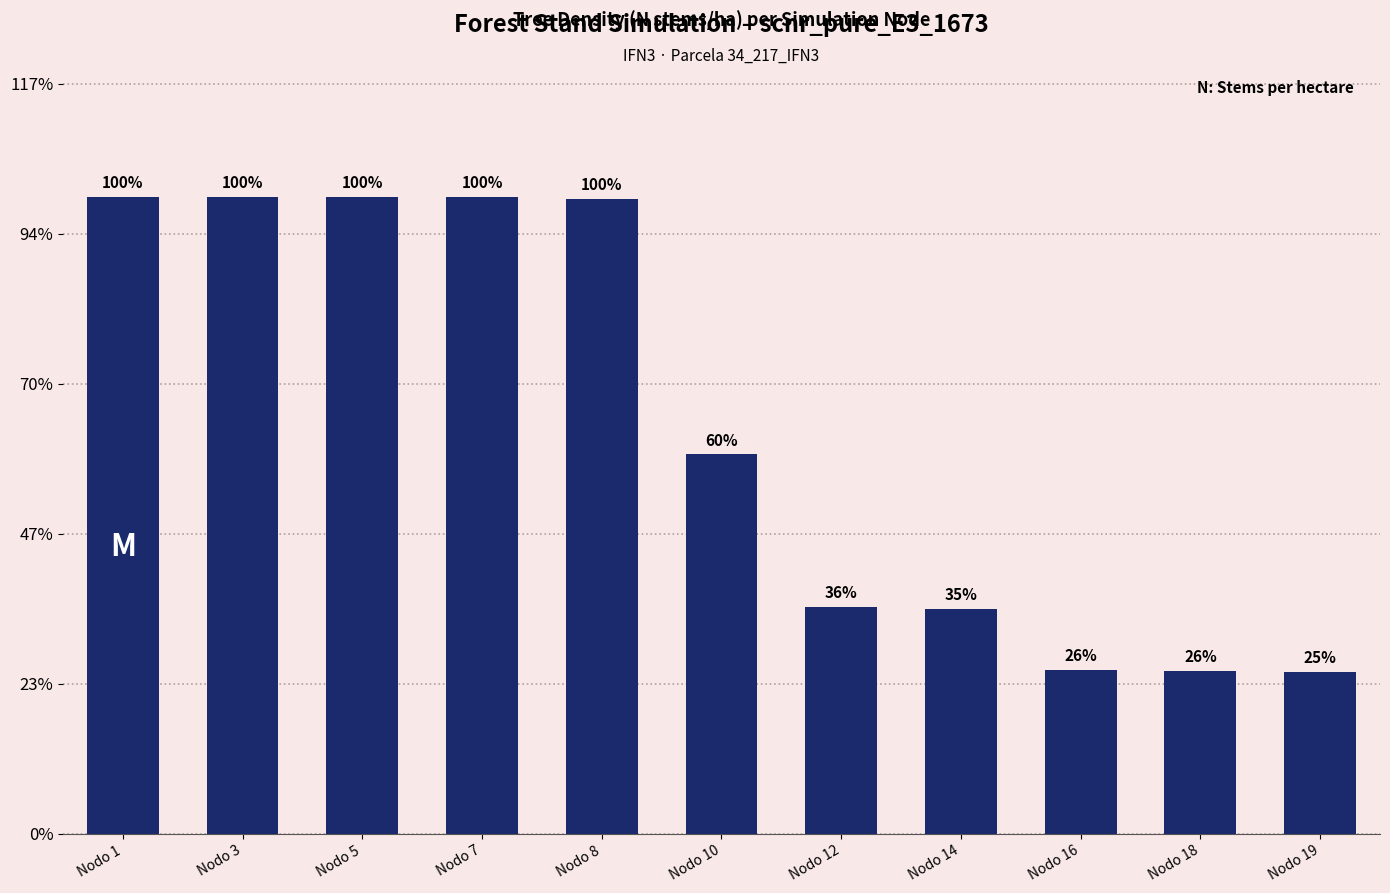

Which has a higher value, Nodo 10 or Nodo 5?

Nodo 5